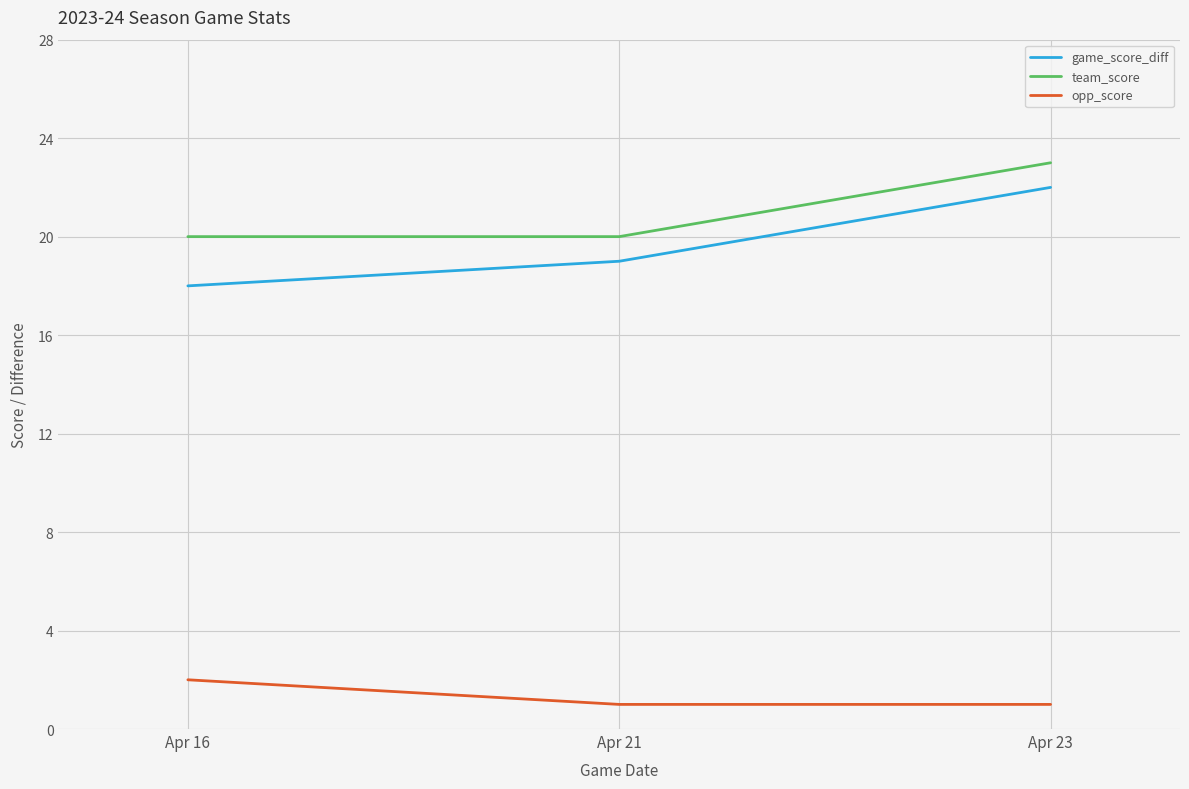

What is the sum of all team_score values?

63